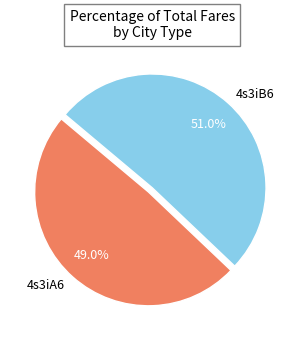

To the nearest percent, what percentage of the pie is 4s3iB6?

51%